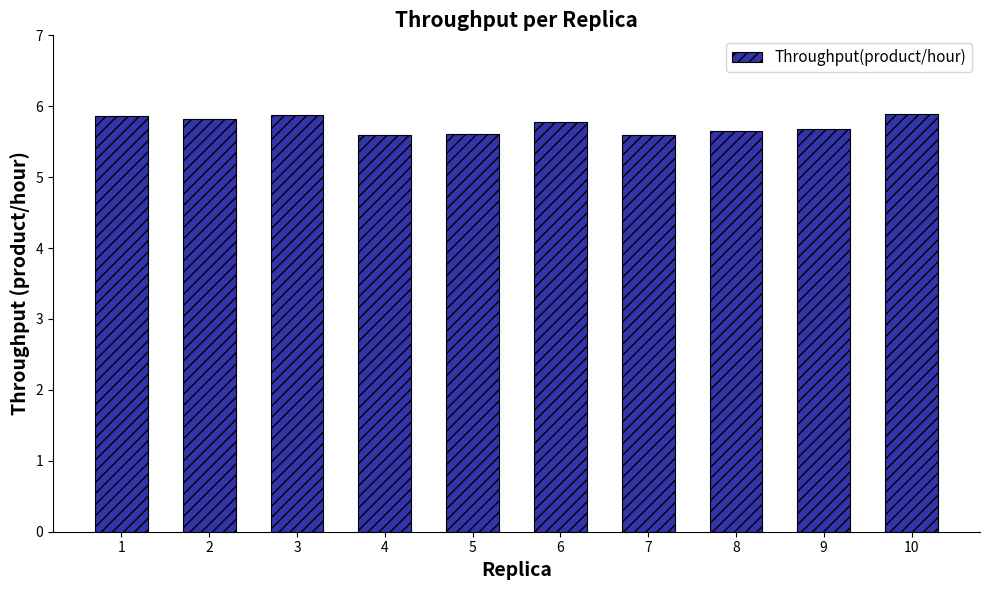

The value at 9 is 5.7. True or false?

True